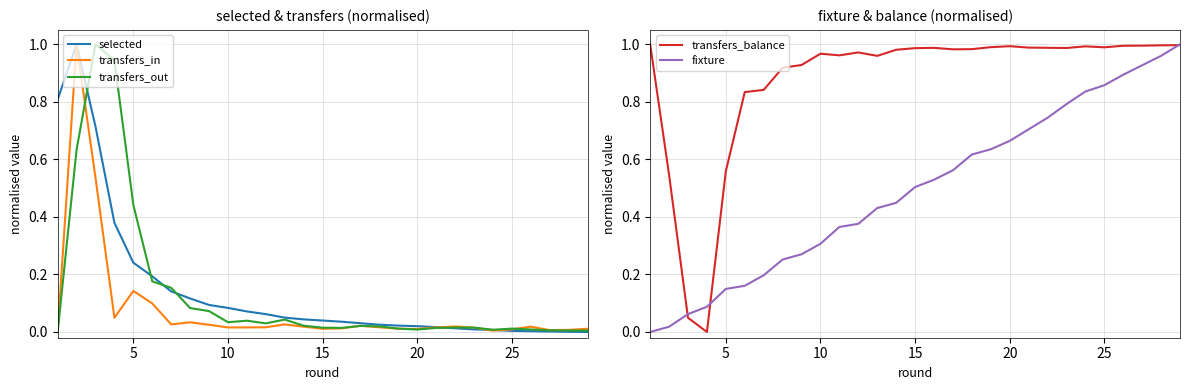

Which series ends up on top after the final intersection of transfers_in and transfers_out?

transfers_in